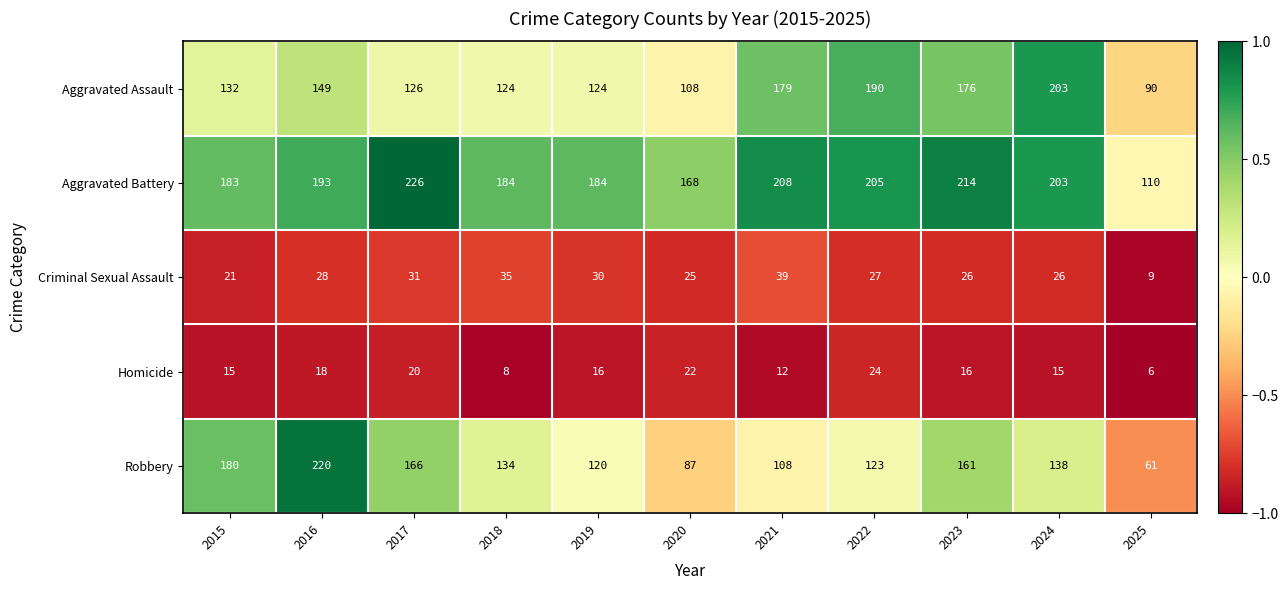

What is the difference between the maximum and second lowest values in the Aggravated Assault series?

95